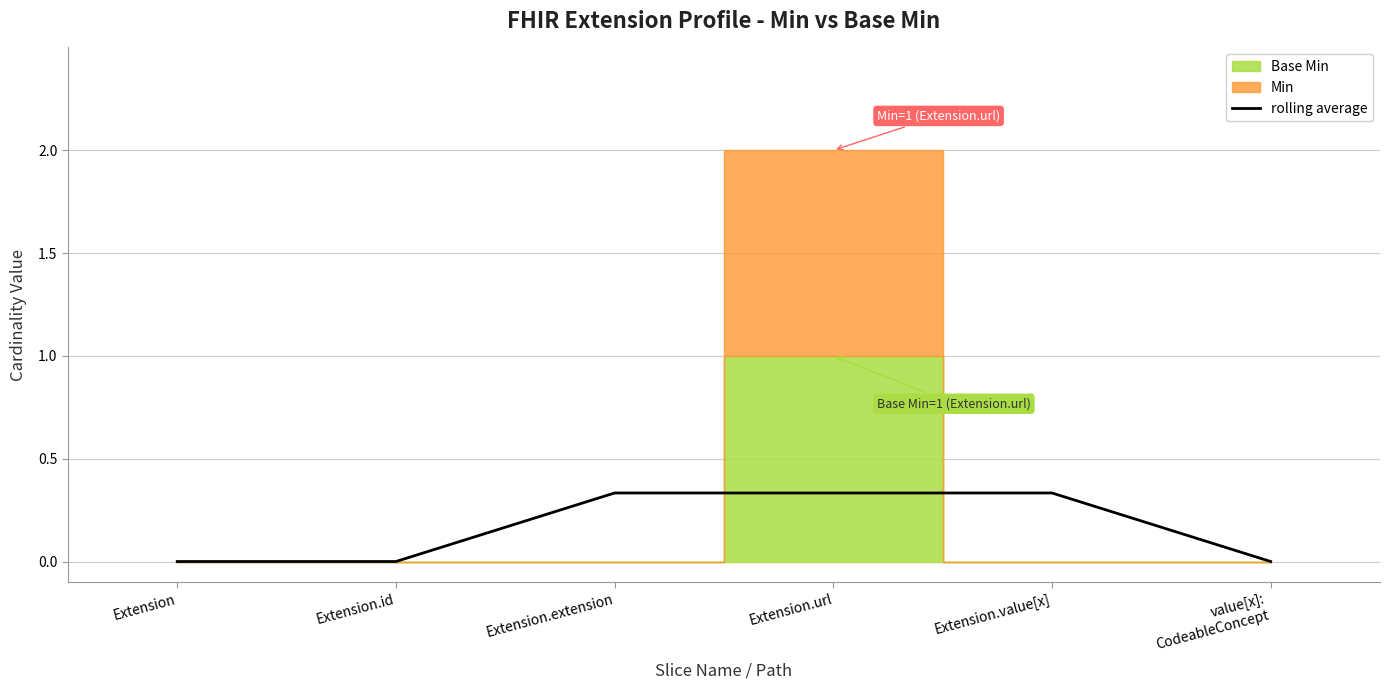

True or false: rolling average has a value of 0.0 at Extension.

True